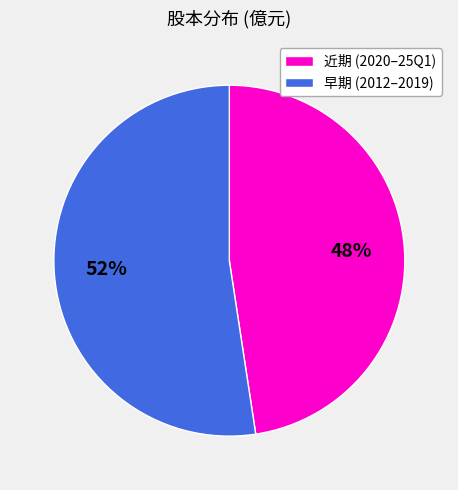

Approximately how many times larger is the value at 近期 (2020–25Q1) compared to 早期 (2012–2019)?

0.9